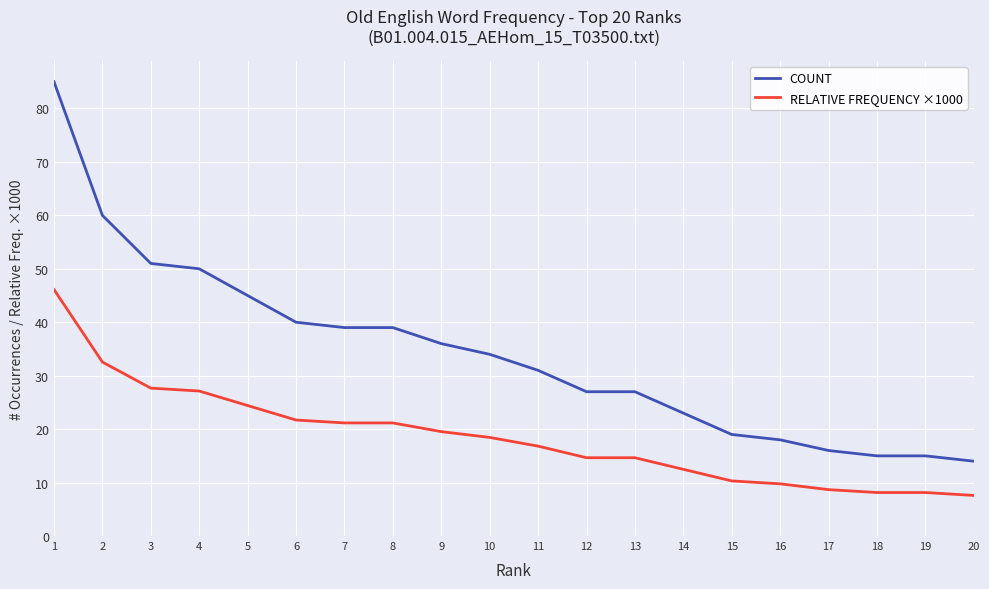

Which series has the largest range (max minus min)?

COUNT